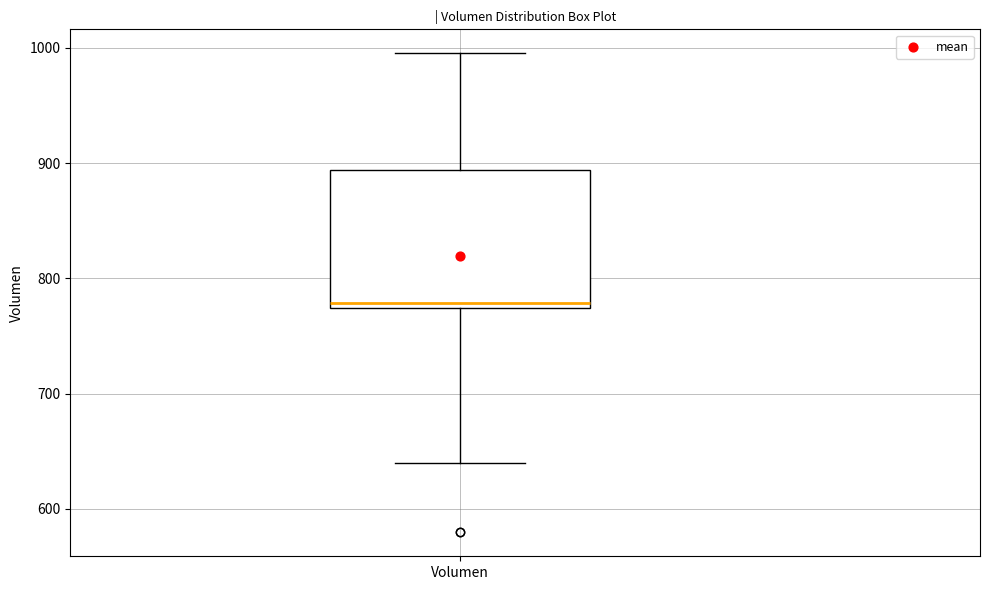

Read this box plot against the y-axis: the position of the median line, the range covered by the box, and the ends of both whiskers. The values are not printed on the chart, so give them approximately, as read against the axis.

median 780, box 770 to 890, whiskers 640 to 1000